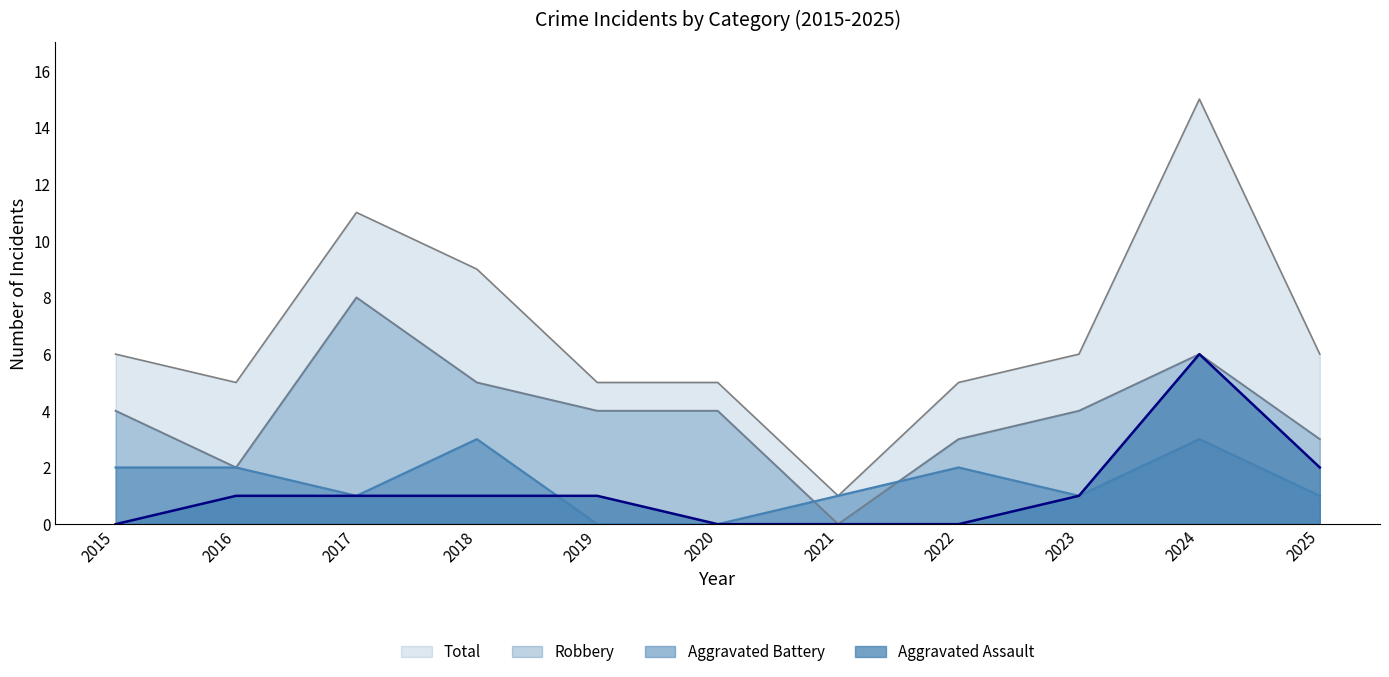

Is the value of Total at 2023 greater than the value of Aggravated Battery at 2015?

Yes